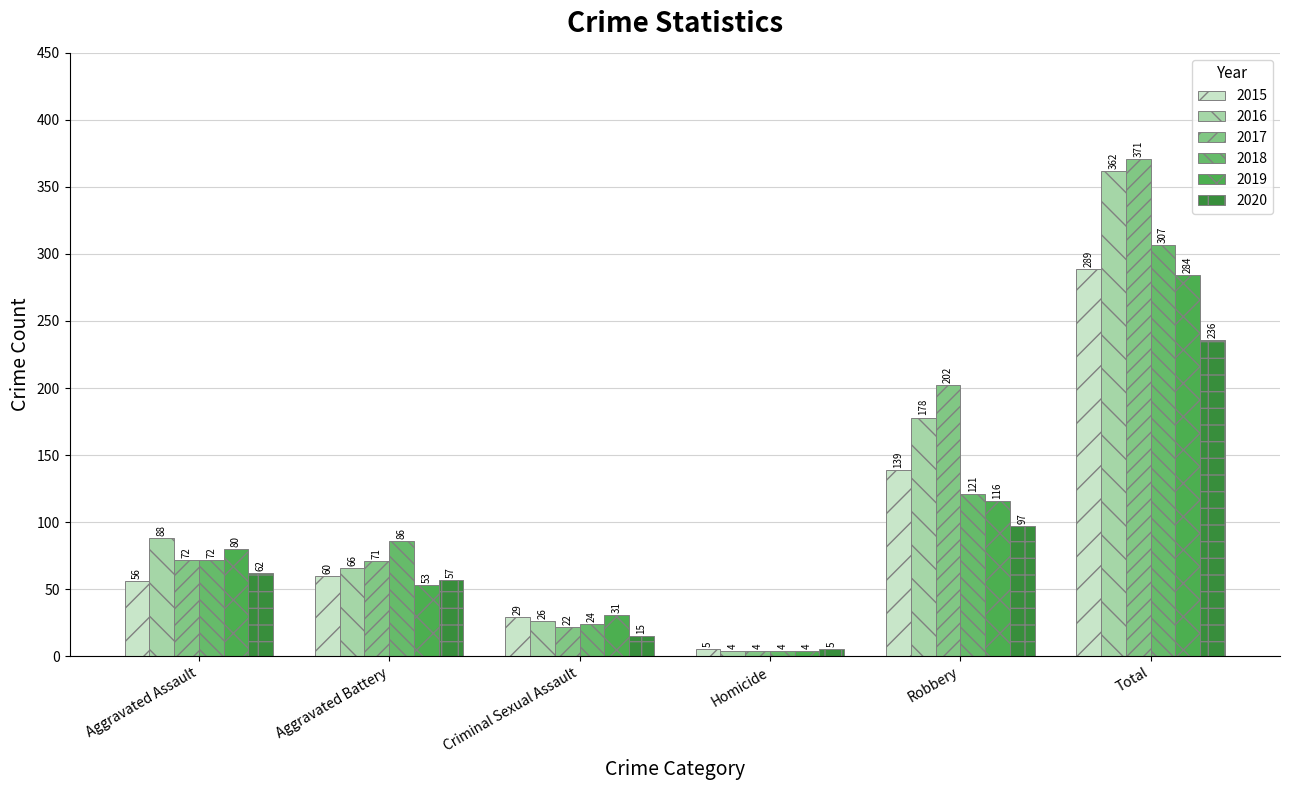

What is the value of the 2016 bar at the 5th from the left?

178